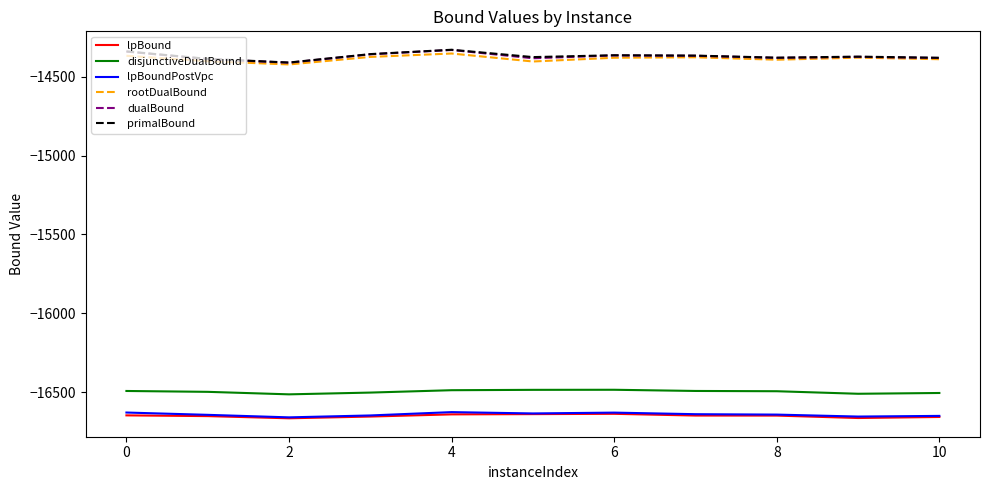

Does the chart display data point markers on the line(s)?

No